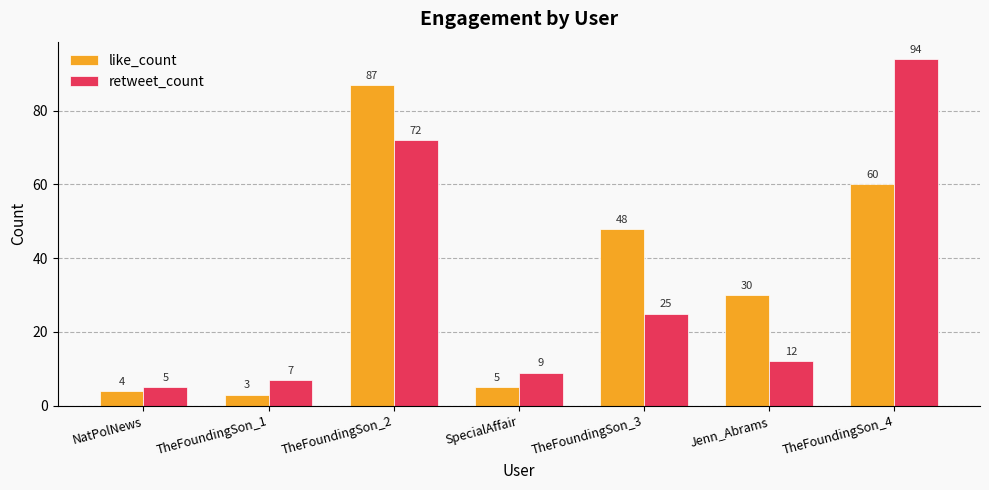

Reading left to right, list all the values displayed in this chart.

like_count: NatPolNews=4	TheFoundingSon_1=3	TheFoundingSon_2=87	SpecialAffair=5	TheFoundingSon_3=48	Jenn_Abrams=30	TheFoundingSon_4=60
retweet_count: NatPolNews=5	TheFoundingSon_1=7	TheFoundingSon_2=72	SpecialAffair=9	TheFoundingSon_3=25	Jenn_Abrams=12	TheFoundingSon_4=94